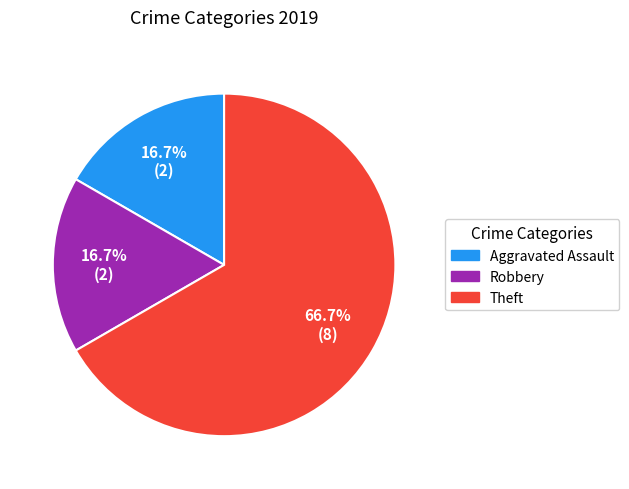

Is there a majority slice in this chart?

Yes